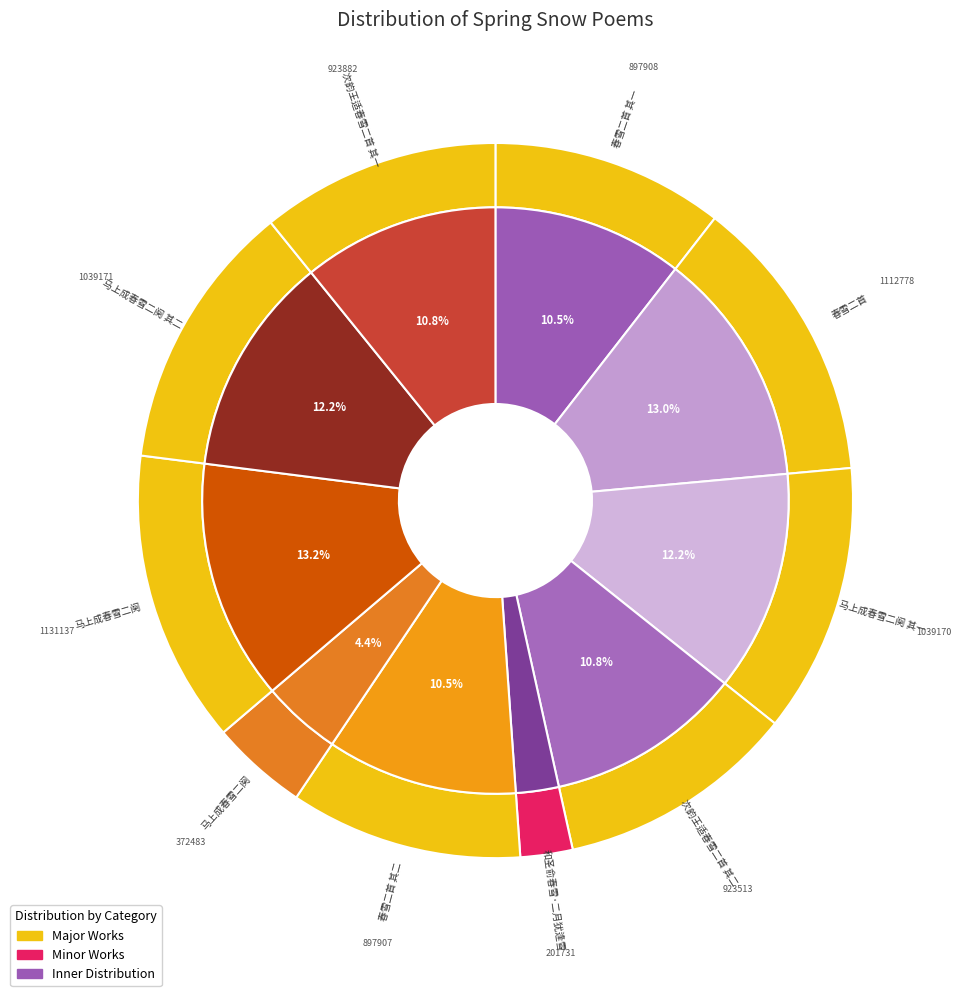

What is the total percentage of 和圣俞春雪·二月犹逢雪 and 马上成春雪二阕 其二?

14.5%